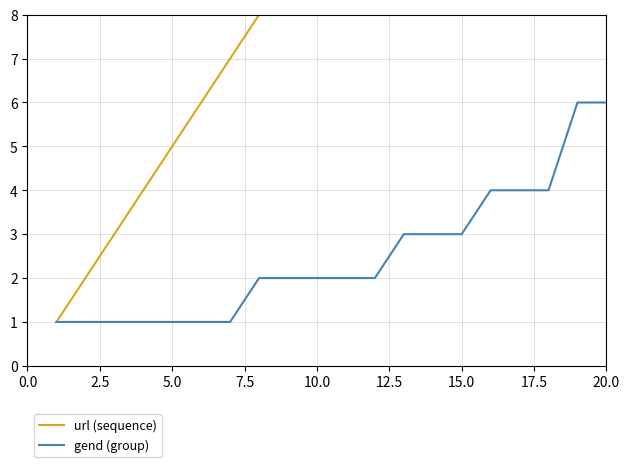

Count the number of categories in the chart.

20